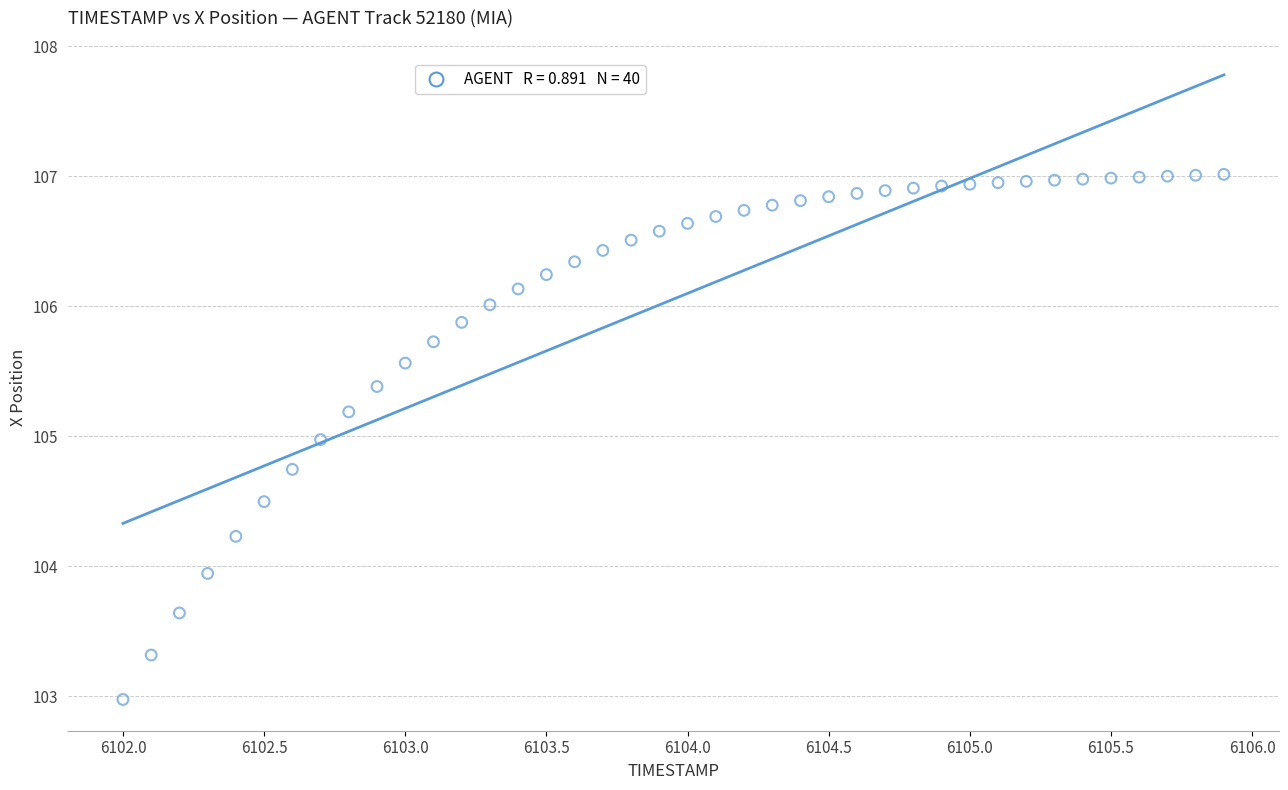

What is the range of Y values (max minus min)?

4.0